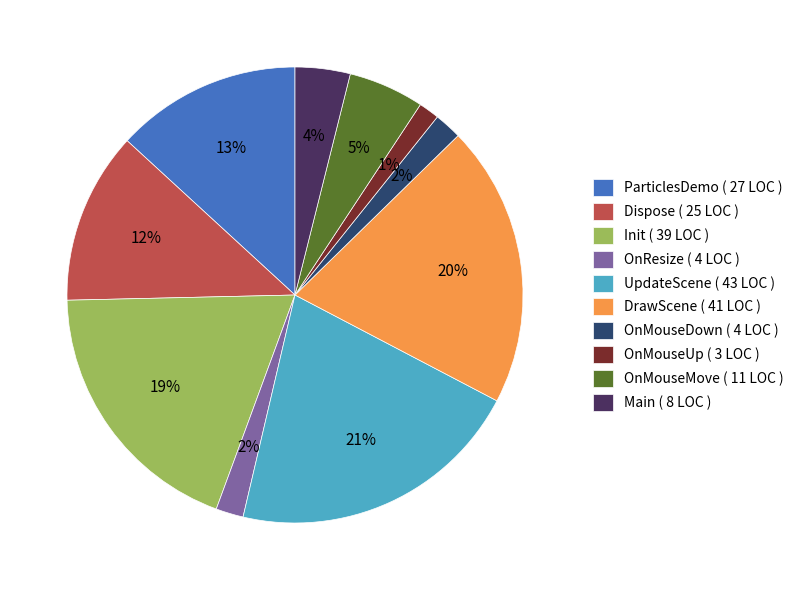

How many segments does this pie chart have?

10